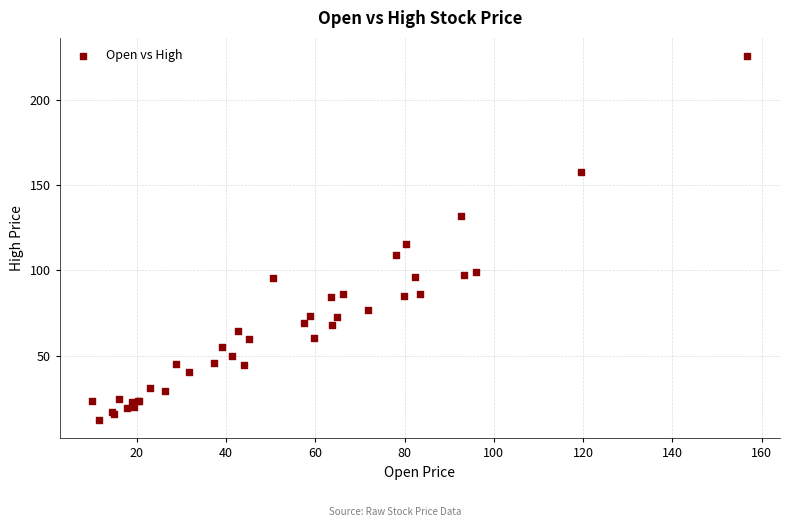

What Y value in the scatter plot is closest to 118?

115.2